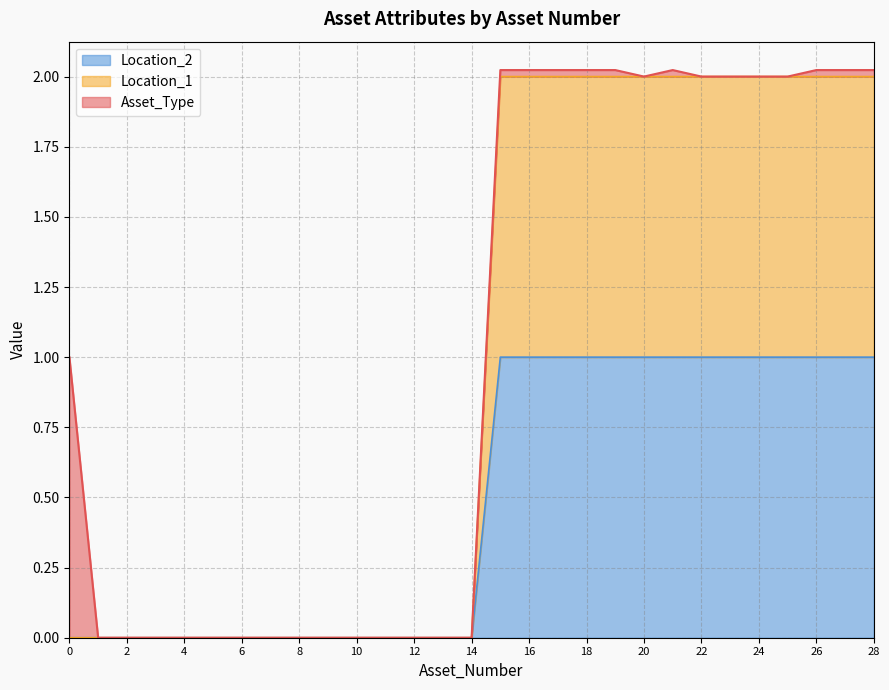

Which series has the largest range (max minus min)?

Location_2